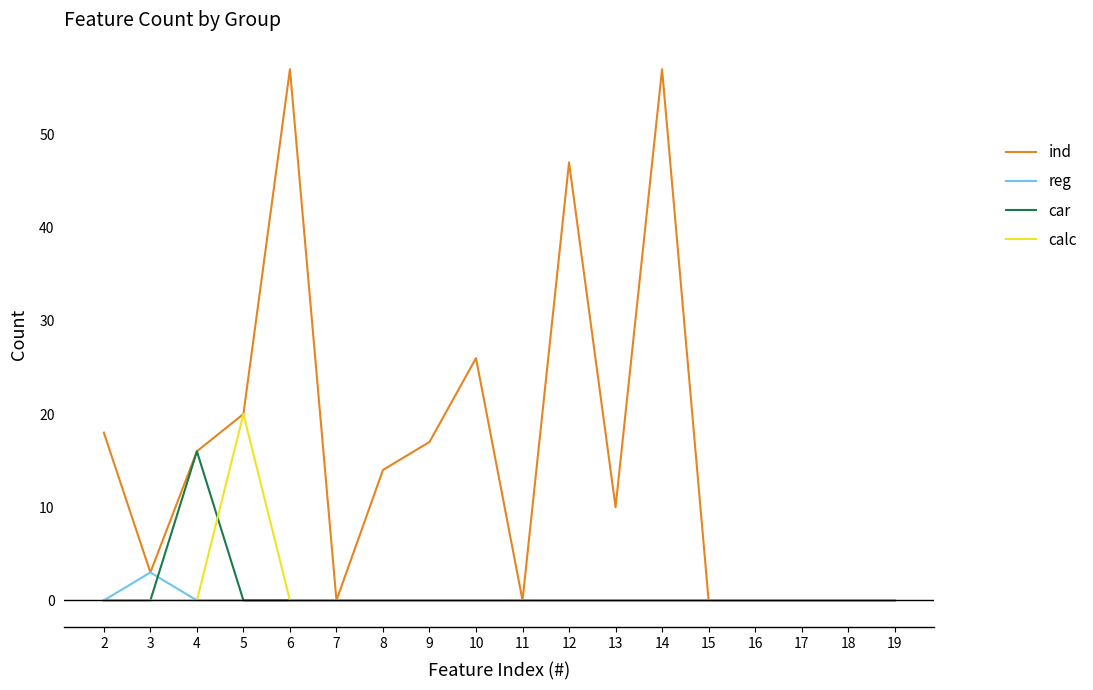

At which label is ind closest to 28?

10